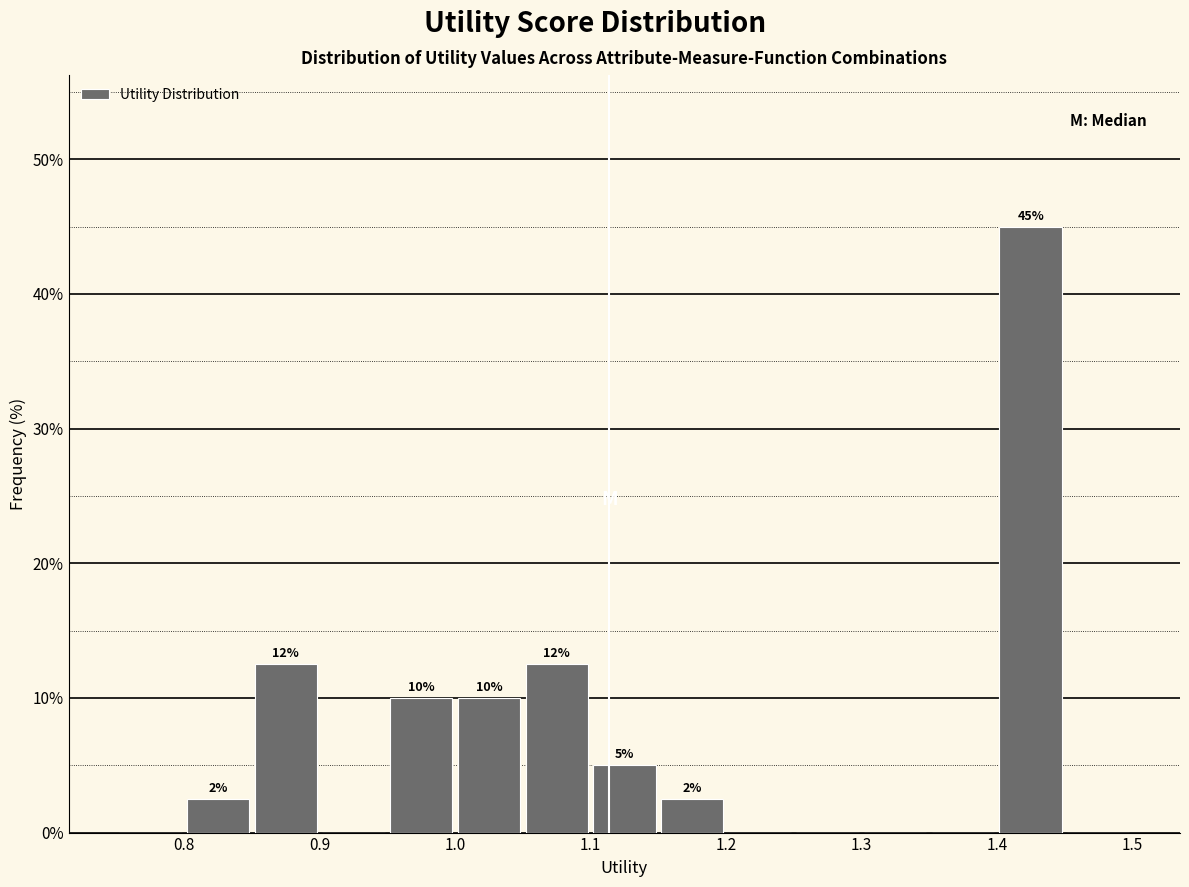

Over which range of the x-axis is the bar tallest?

1.40 to 1.45